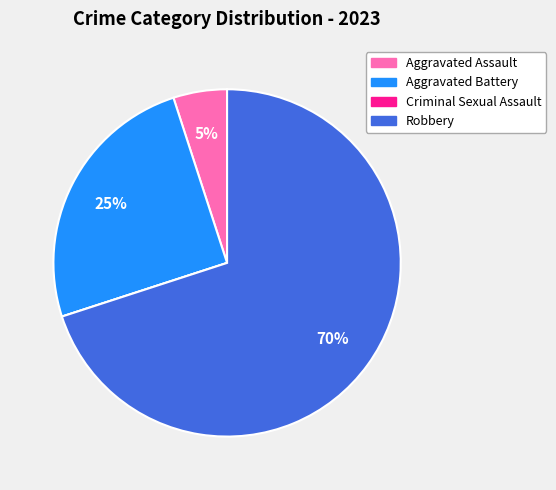

Does Robbery represent more than half of the total?

Yes